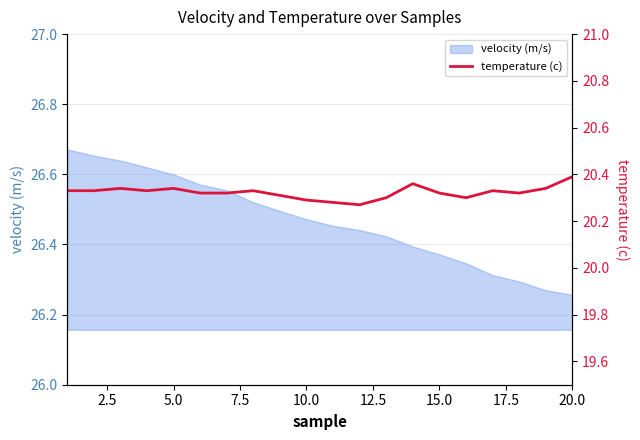

Reading right to left, extract all data points from this chart.

20.4	20.3	20.3	20.3	20.3	20.3	20.4	20.3	20.3	20.3	20.3	20.3	20.3	20.3	20.3	20.3	20.3	20.3	20.3	20.3